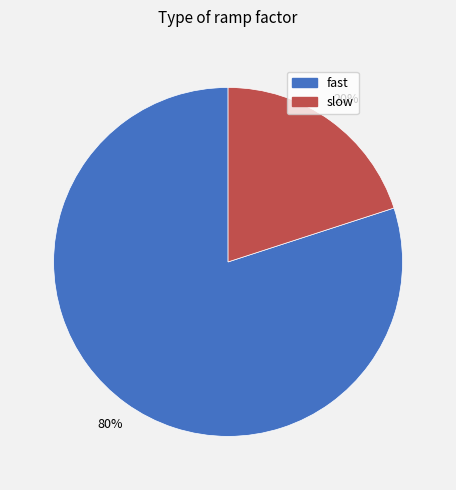

Does slow account for over 50% of the chart?

No